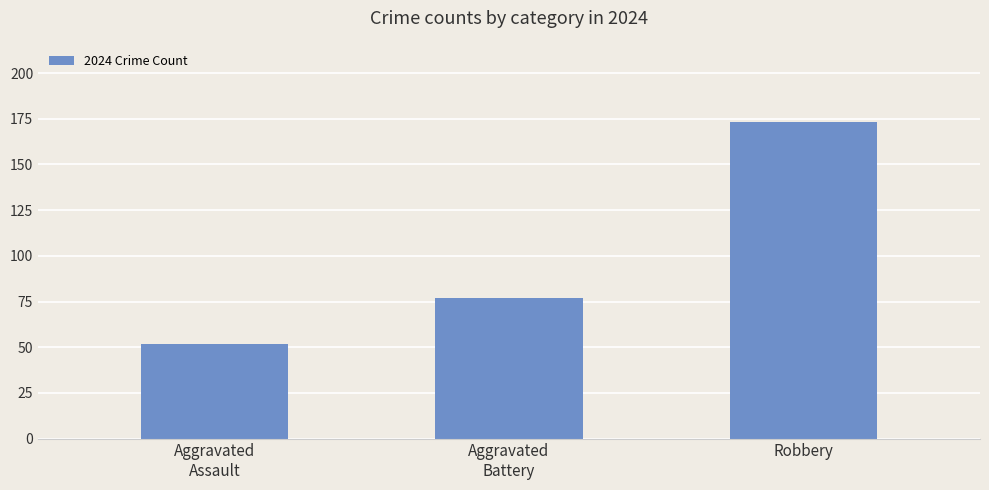

What is the label of the 2nd bar from the right?

Aggravated
Battery